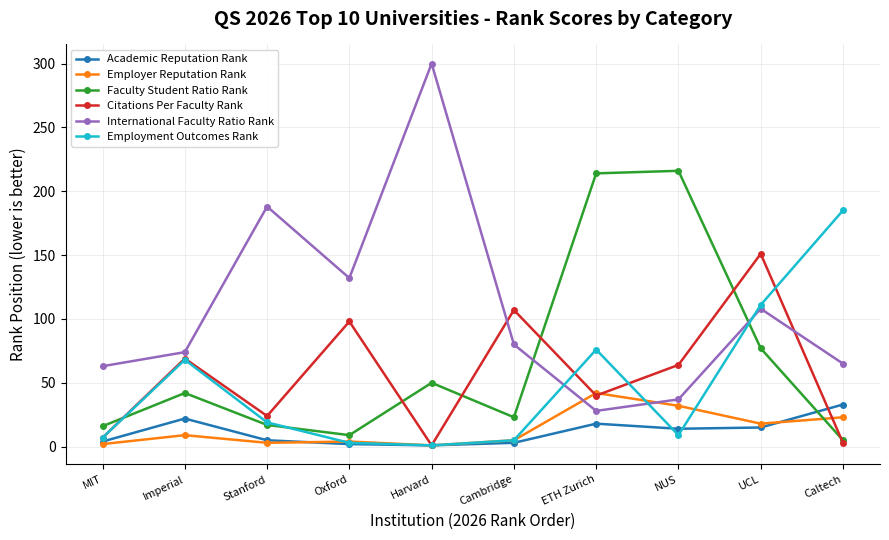

What position from the right is Stanford?

8